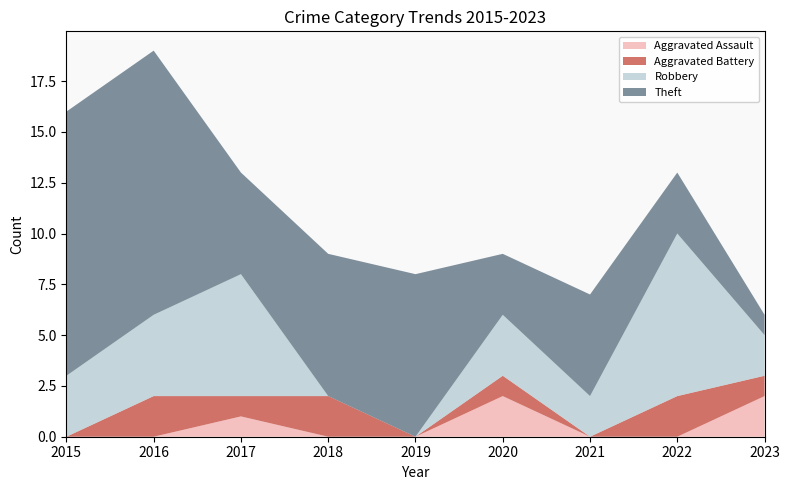

Reading left to right, list all the values displayed in this chart.

Aggravated Assault: 2015=0	2016=0	2017=1	2018=0	2019=0	2020=2	2021=0	2022=0	2023=2
Aggravated Battery: 2015=0	2016=2	2017=1	2018=2	2019=0	2020=1	2021=0	2022=2	2023=1
Robbery: 2015=3	2016=4	2017=6	2018=0	2019=0	2020=3	2021=2	2022=8	2023=2
Theft: 2015=13	2016=13	2017=5	2018=7	2019=8	2020=3	2021=5	2022=3	2023=1